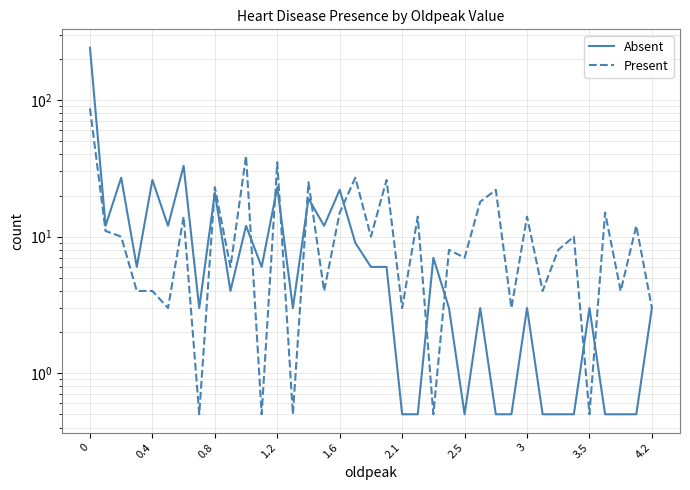

How many distinct data groups are displayed?

2